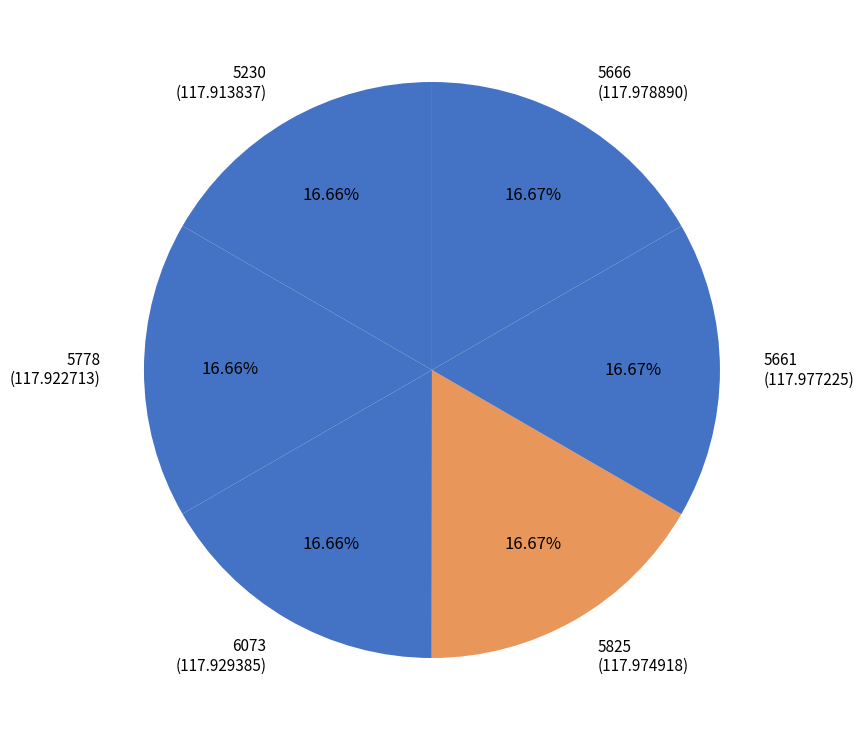

Approximately how many times larger is the value at 5825 (117.974918) compared to 5661 (117.977225)?

1.0